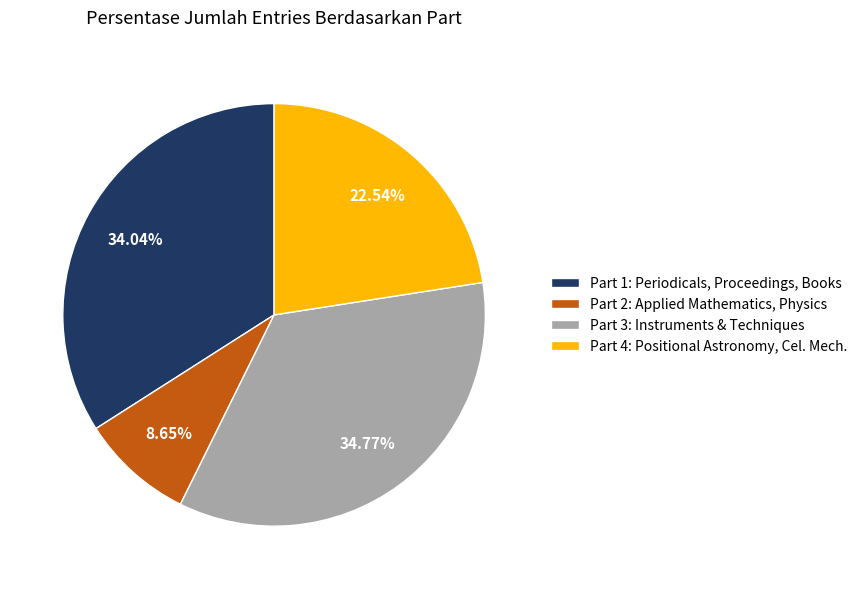

Rank the categories by value from lowest to highest.

Part 2: Applied Mathematics, Physics, Part 4: Positional Astronomy, Cel. Mech., Part 1: Periodicals, Proceedings, Books, Part 3: Instruments & Techniques